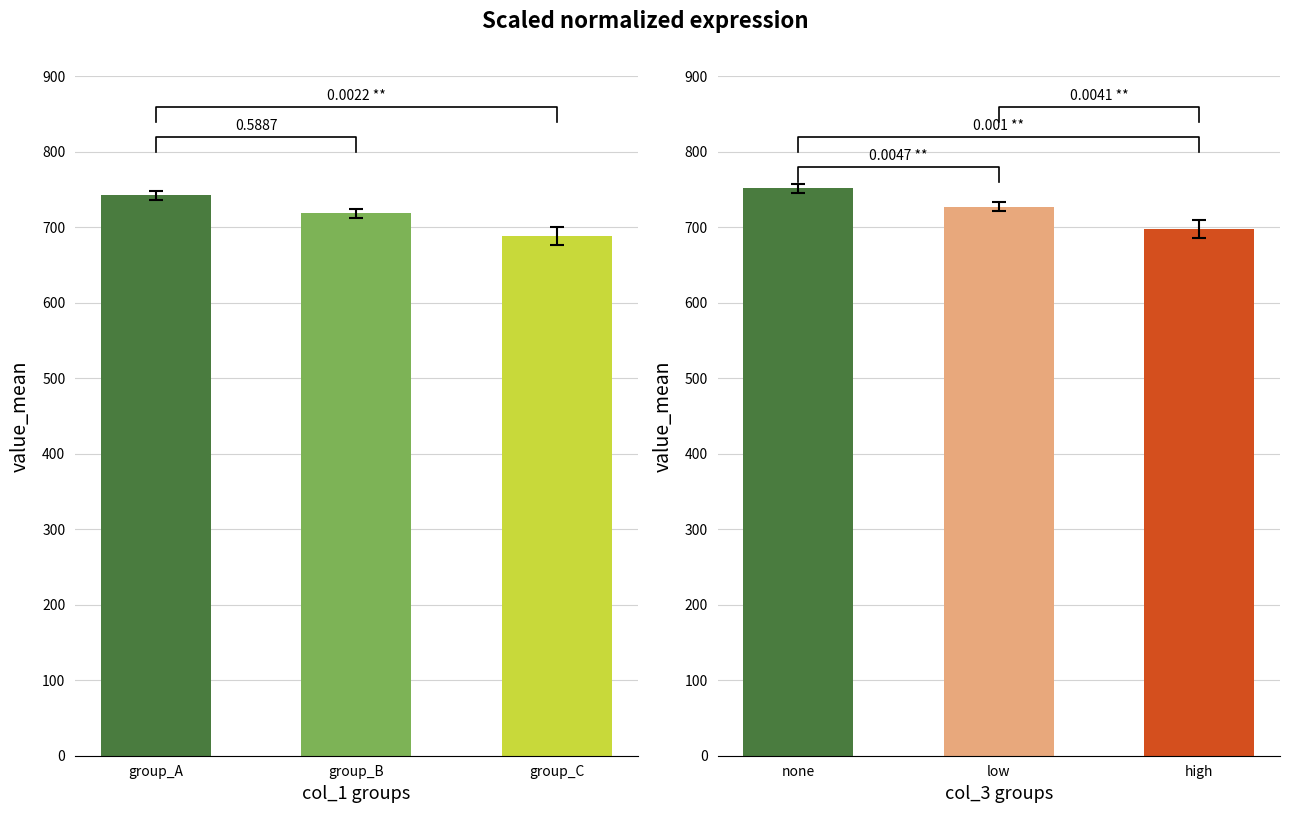

What is the maximum value shown in the chart?

751.6